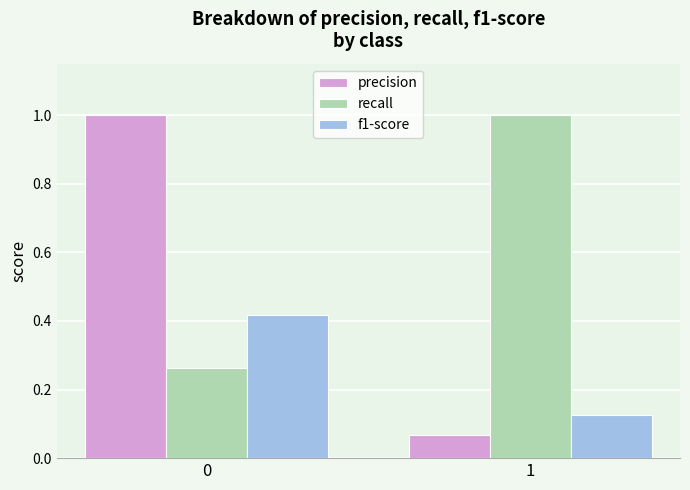

List the series in order of their overall mean, lowest first.

f1-score, precision, recall